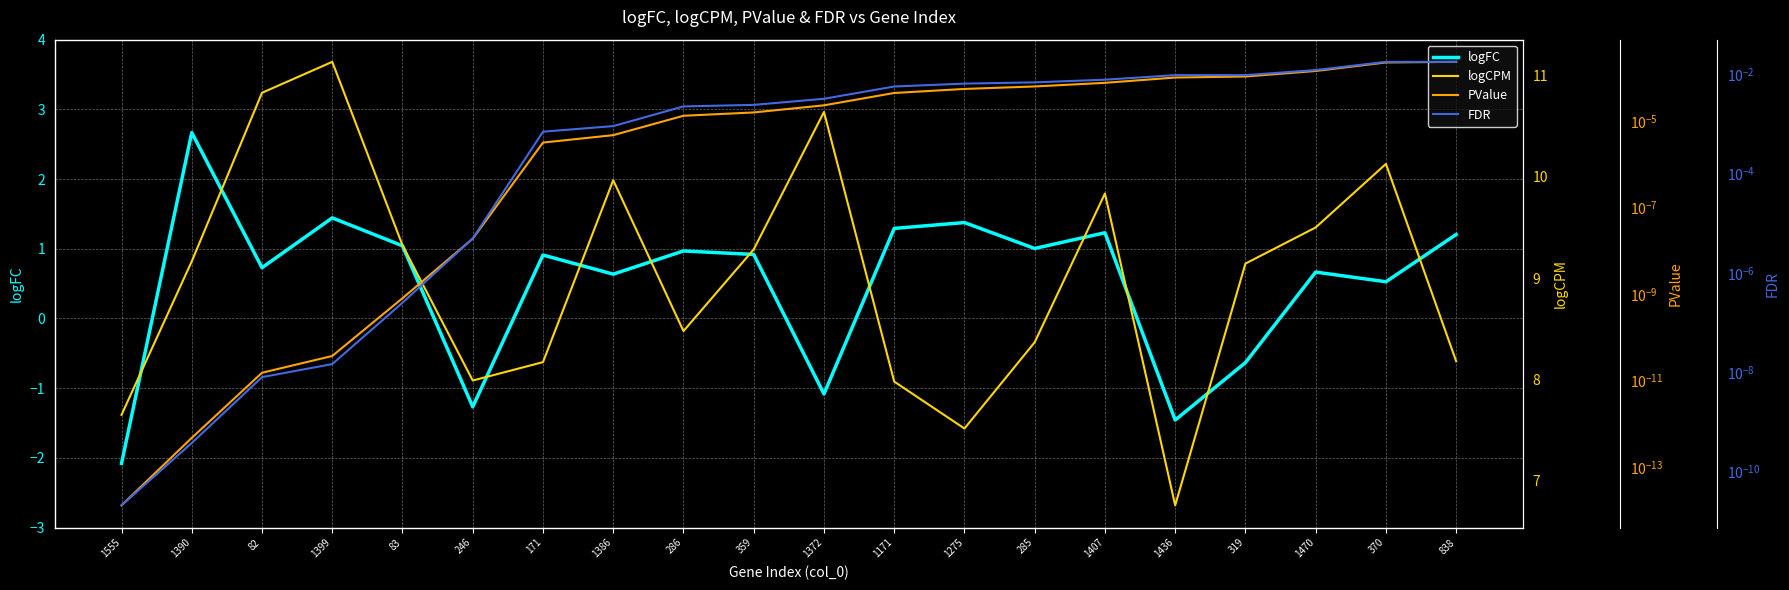

Reading left to right, what are all the values shown in this chart?

logFC: 1555=-2.1	1390=2.7	82=0.7	1399=1.4	83=1.0	246=-1.3	171=0.9	1386=0.6	286=1.0	359=0.9	1372=-1.1	1171=1.3	1275=1.4	285=1.0	1407=1.2	1436=-1.5	319=-0.6	1470=0.7	370=0.5	838=1.2
logCPM: 1555=7.6	1390=9.2	82=10.8	1399=11.1	83=9.3	246=8.0	171=8.2	1386=10.0	286=8.5	359=9.3	1372=10.6	1171=8.0	1275=7.5	285=8.4	1407=9.8	1436=6.8	319=9.1	1470=9.5	370=10.1	838=8.2
PValue: 1555=0.0	1390=0.0	82=0.0	1399=0.0	83=0.0	246=0.0	171=0.0	1386=0.0	286=0.0	359=0.0	1372=0.0	1171=0.0	1275=0.0	285=0.0	1407=0.0	1436=0.0	319=0.0	1470=0.0	370=0.0	838=0.0
FDR: 1555=0.0	1390=0.0	82=0.0	1399=0.0	83=0.0	246=0.0	171=0.0	1386=0.0	286=0.0	359=0.0	1372=0.0	1171=0.0	1275=0.0	285=0.0	1407=0.0	1436=0.0	319=0.0	1470=0.0	370=0.0	838=0.0